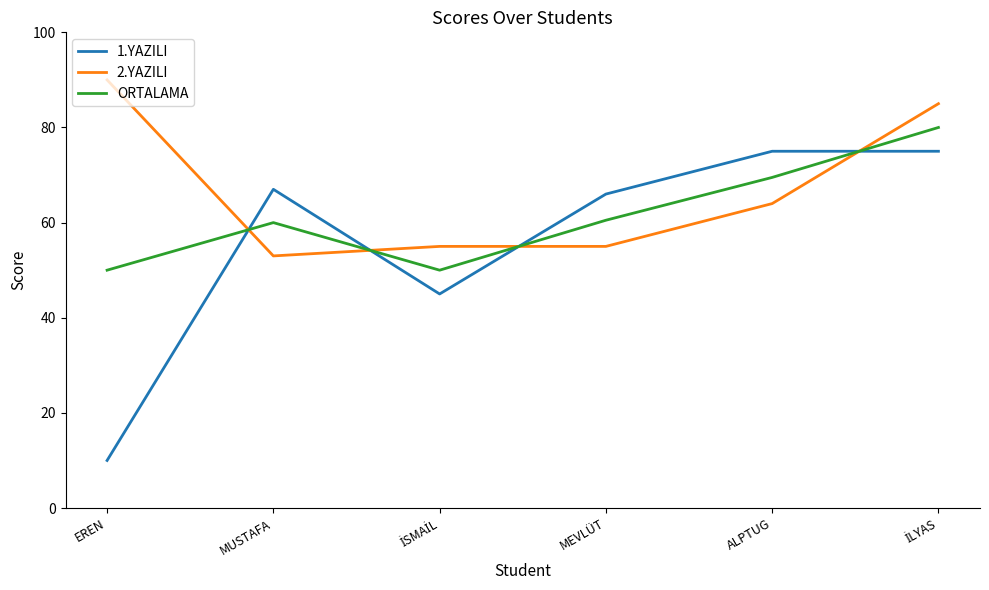

What are all the series names shown in the legend?

1.YAZILI, 2.YAZILI, ORTALAMA